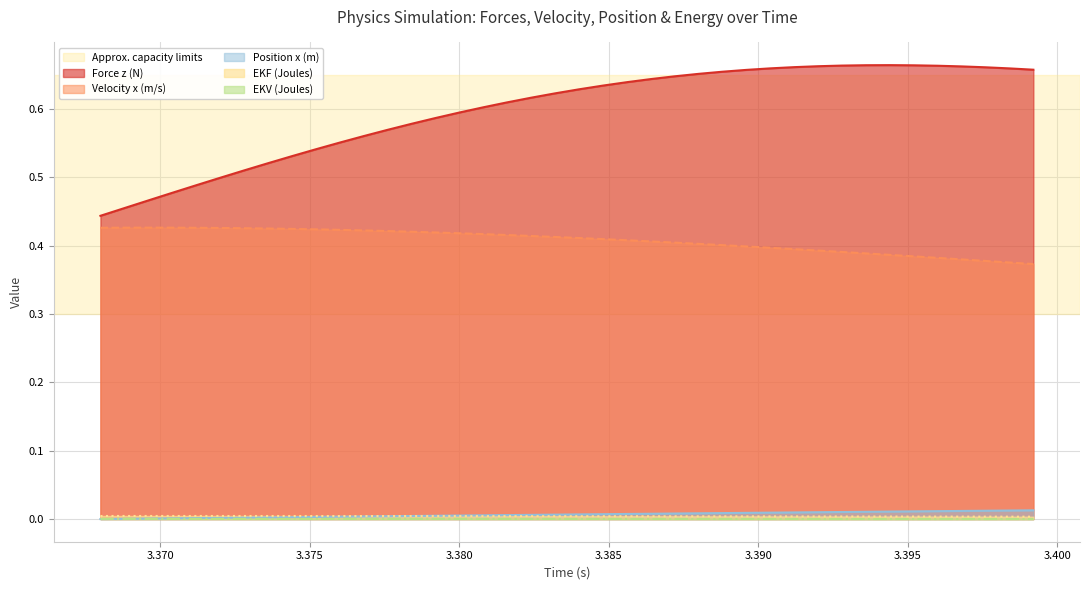

What are all the series names shown in the legend?

Force z (N), Velocity x (m/s), Position x (m), EKF (Joules), EKV (Joules)